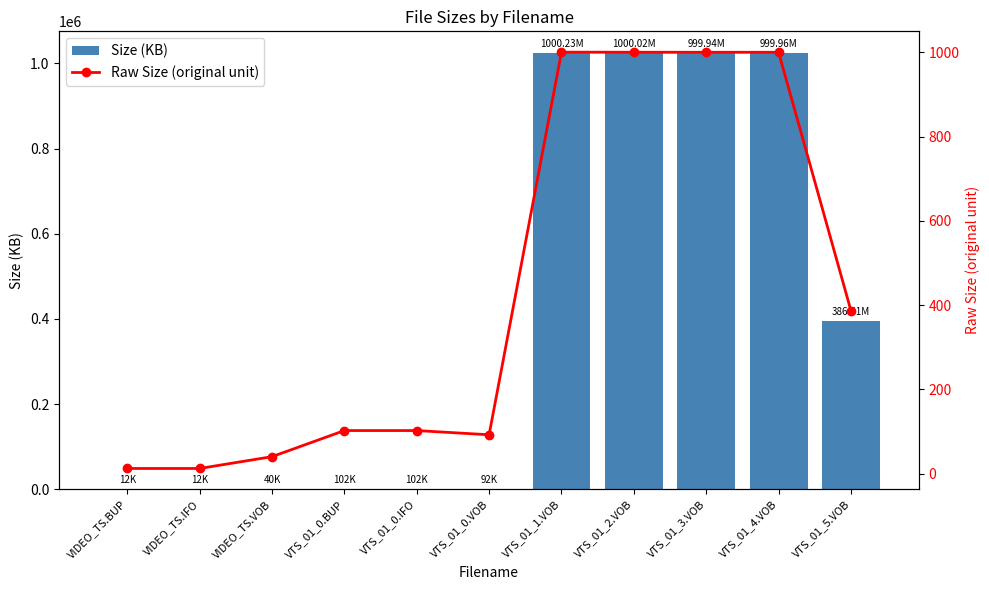

What is the spread (max minus min) of values at VTS_01_3.VOB?

1022938.6